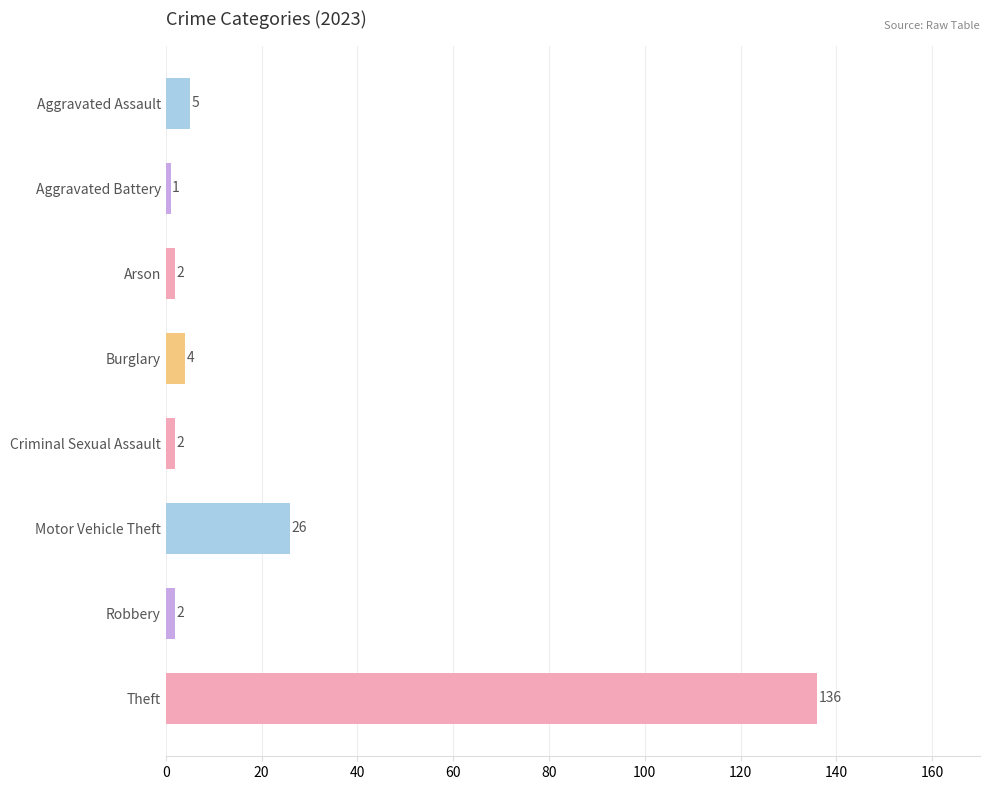

Are the bars horizontal?

Yes